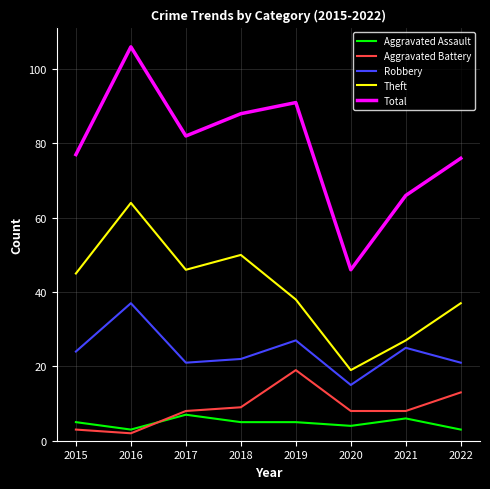

True or false: Aggravated Assault and Total intersect in this chart.

False